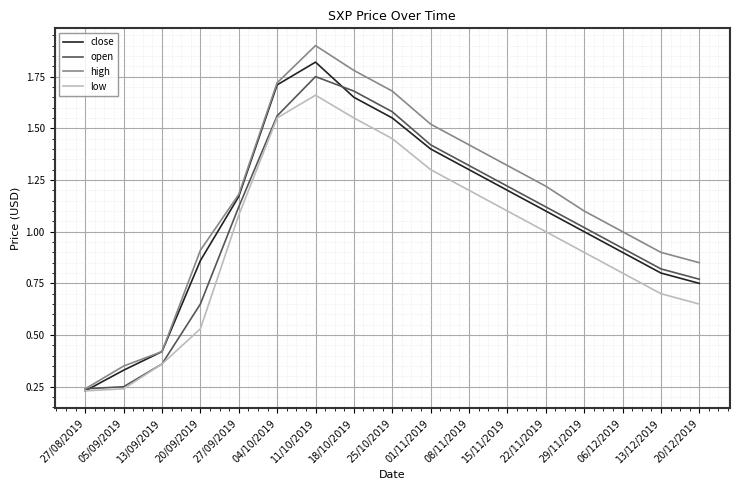

Which series has the largest range (max minus min)?

high